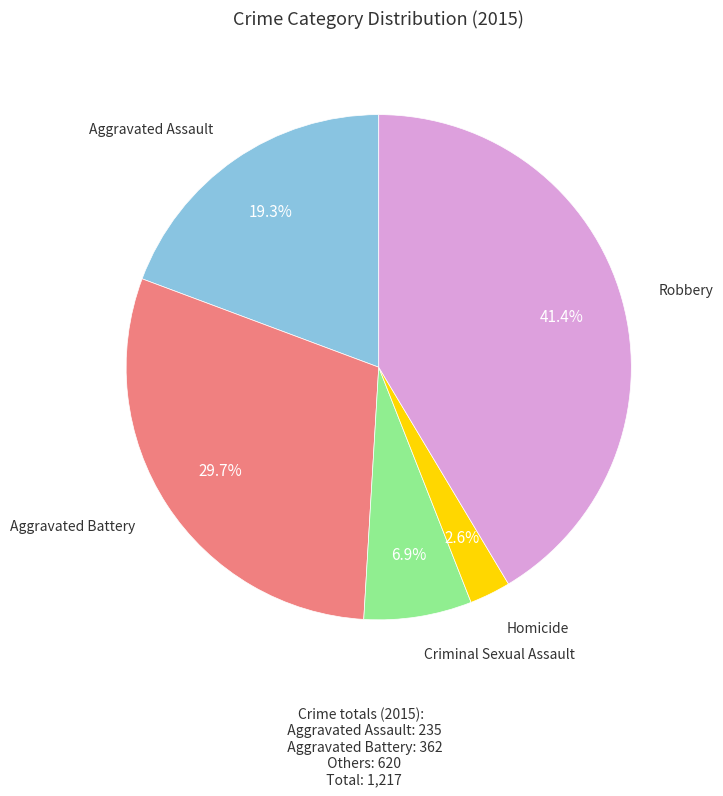

Approximately how many times larger is the value at Aggravated Battery compared to Aggravated Assault?

1.5